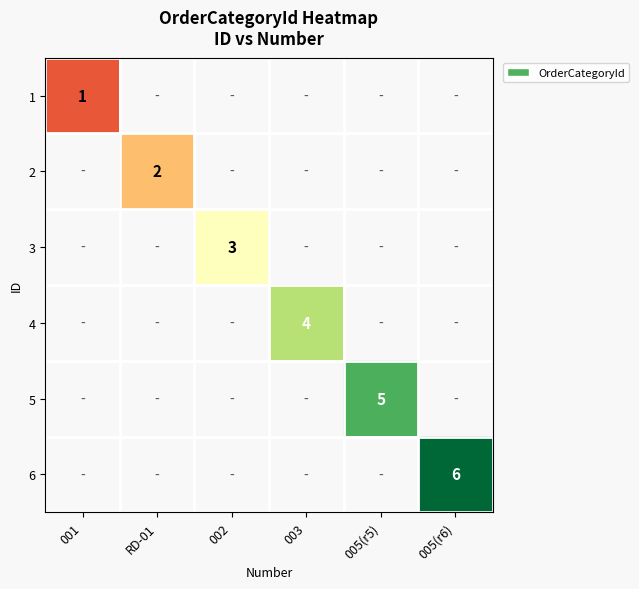

What is the maximum value shown in the chart?

6.0